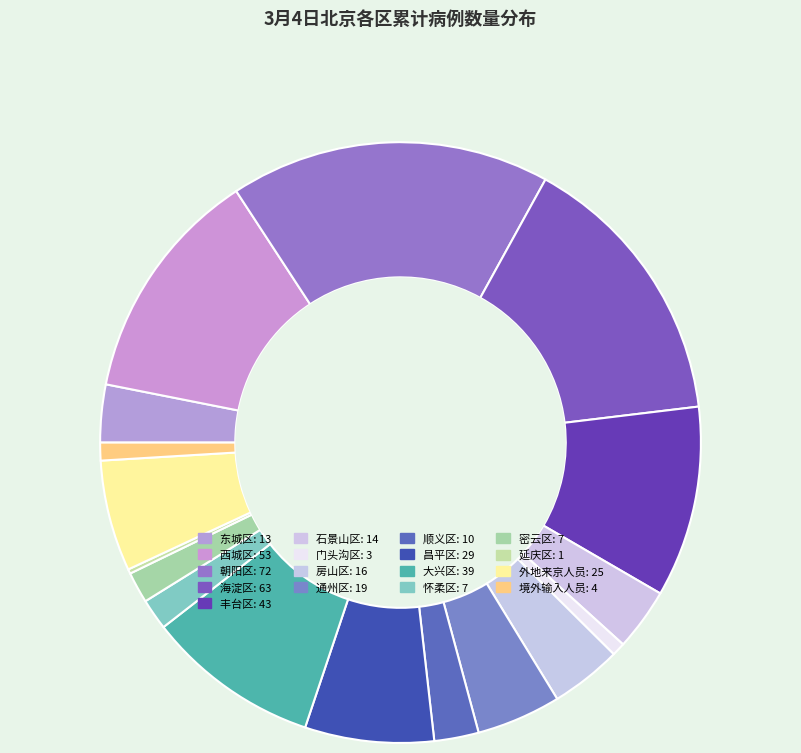

Does 通州区 account for over 50% of the chart?

No